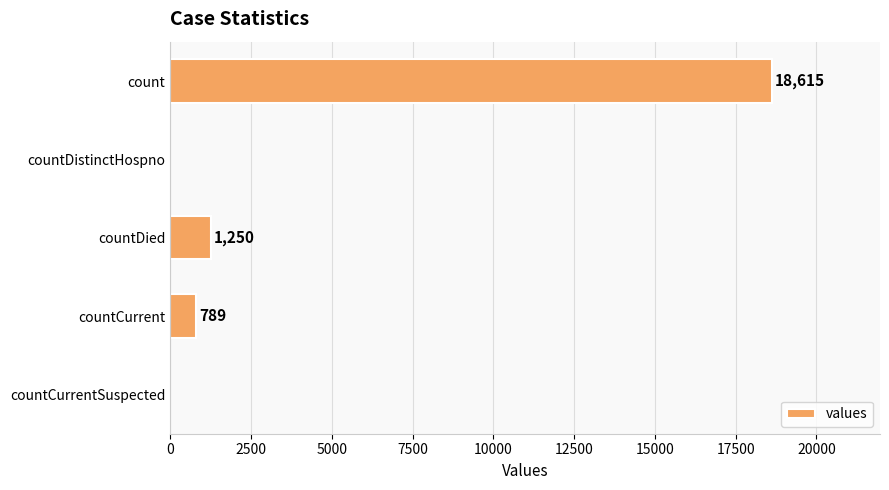

At which label is the value closest to 9307?

countDied